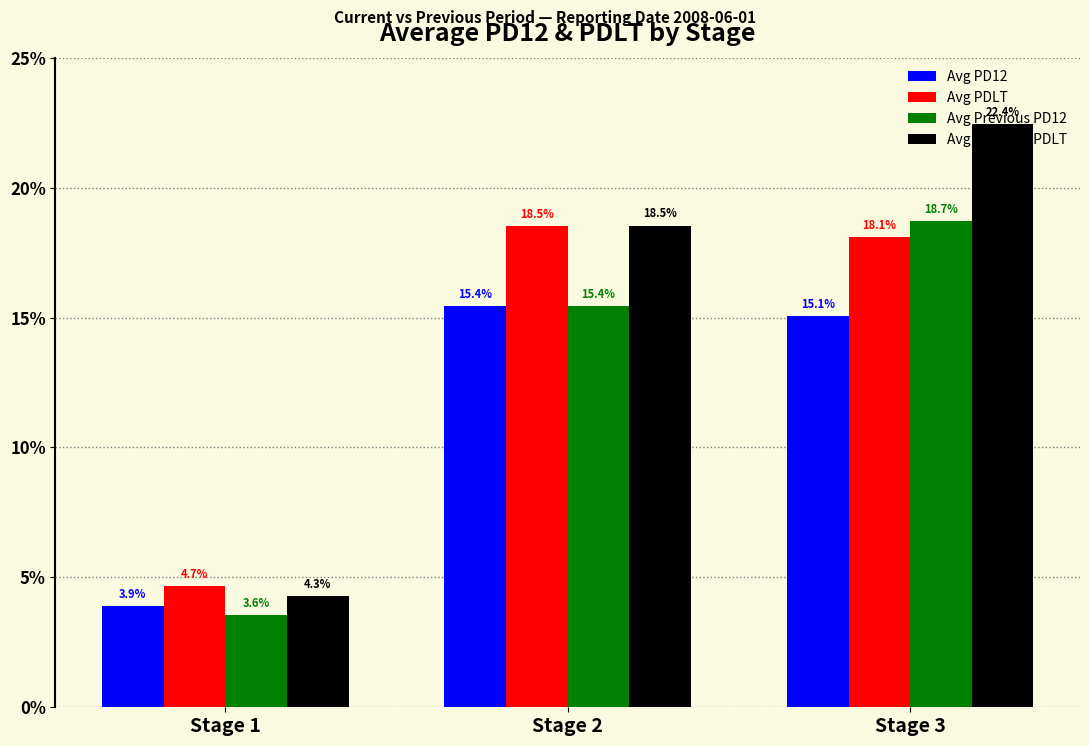

What are all the series names shown in the legend?

Avg PD12, Avg PDLT, Avg Previous PD12, Avg Previous PDLT